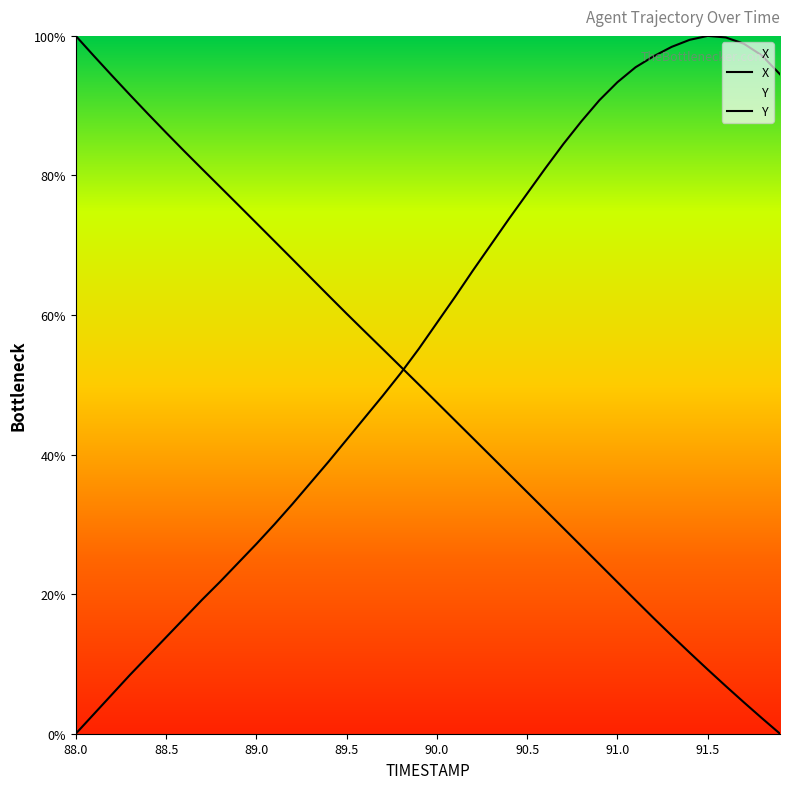

Does the chart display data point markers on the line(s)?

No